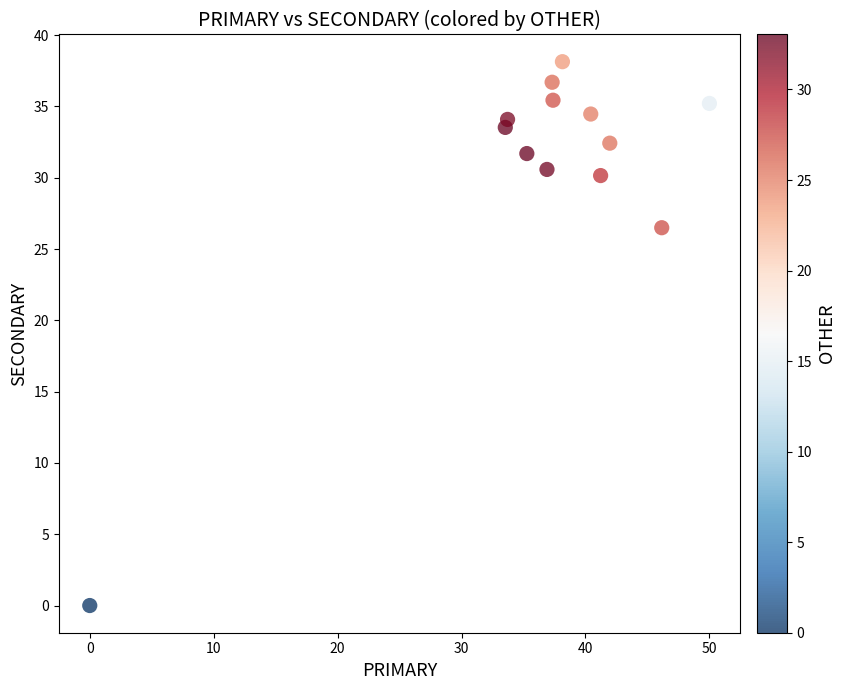

What Y value in the scatter plot is closest to 19?

26.5